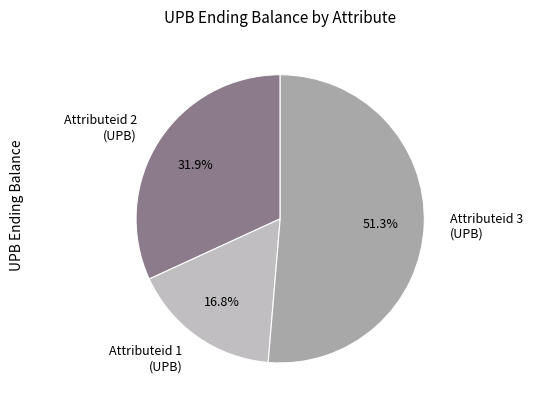

To the nearest percent, what is the average slice percentage?

33%